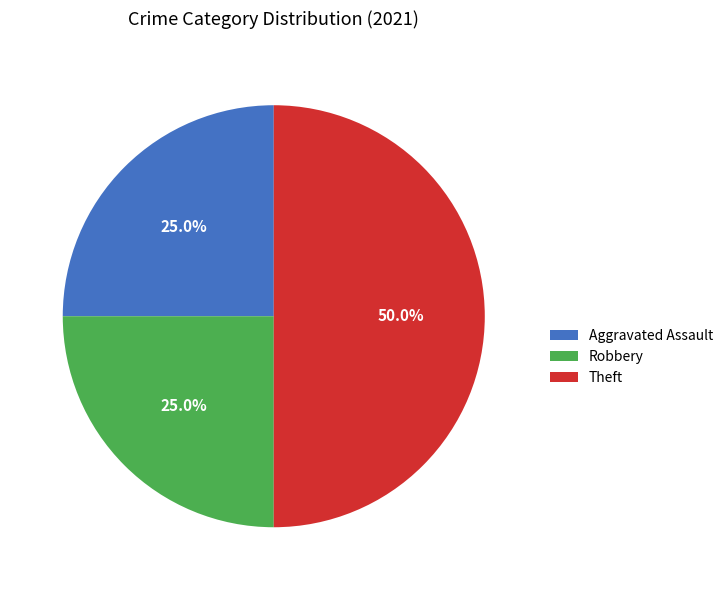

What portion of the pie excludes Robbery?

75.0%